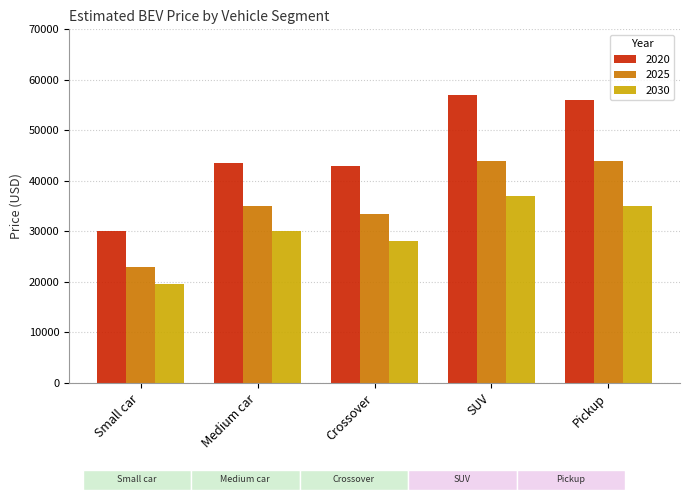

Does the chart contain any negative values?

No